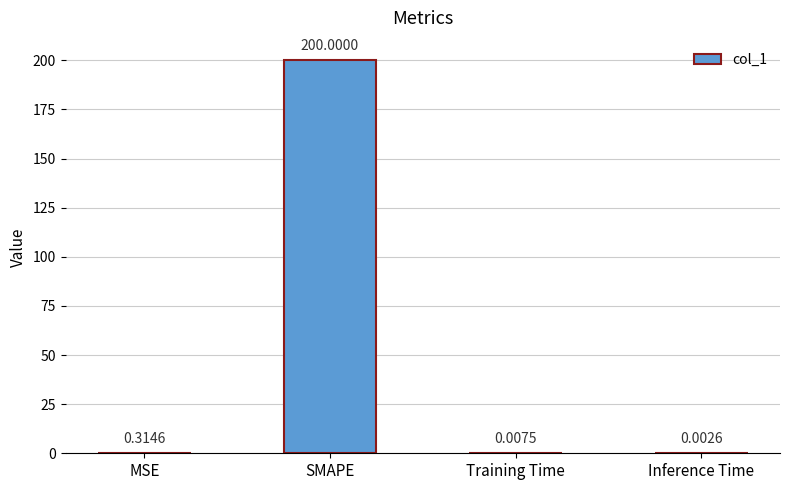

What is the sum of the values at SMAPE and MSE?

200.3